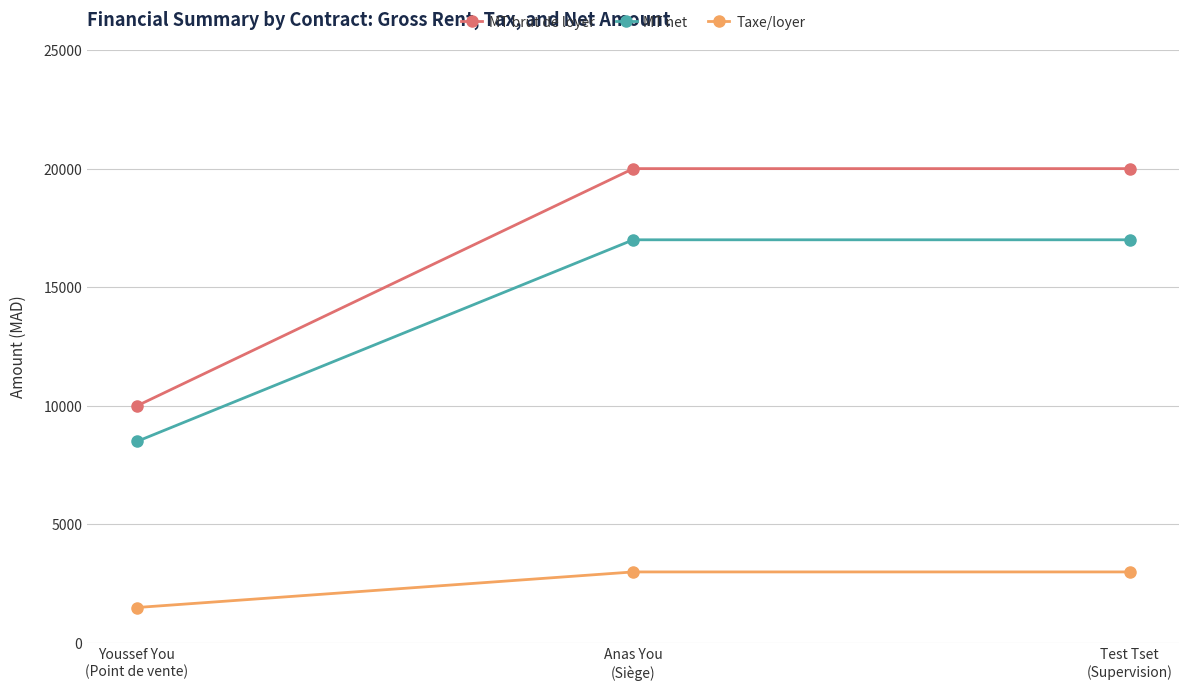

Rank the series by their maximum value, from highest to lowest.

MT brut de loyer, MT net, Taxe/loyer